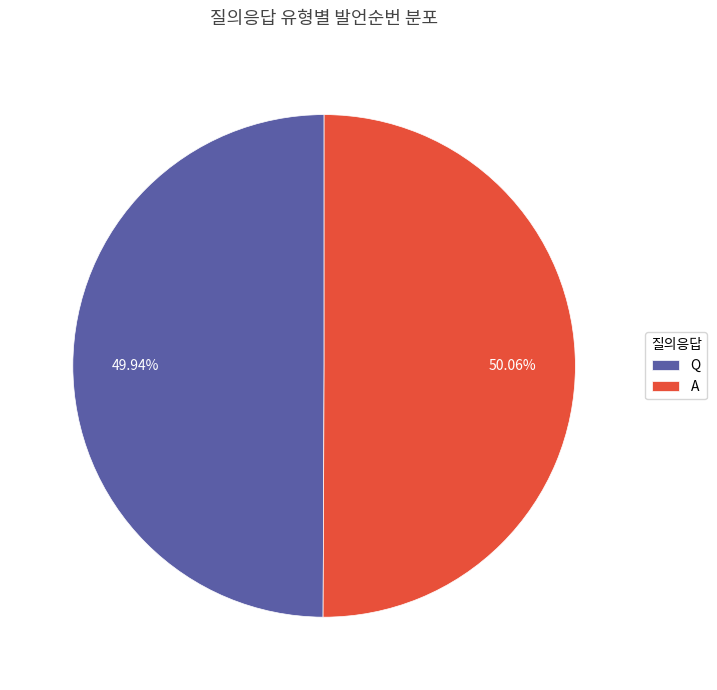

What is the ratio of the value at Q to the value at A?

1.0